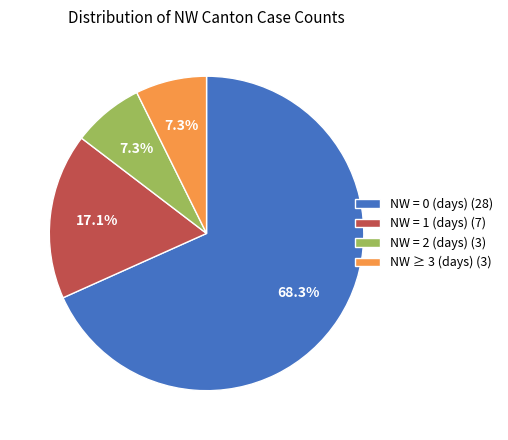

What percentage do NW = 2 (days) (3) and NW = 0 (days) (28) together represent?

75.6%